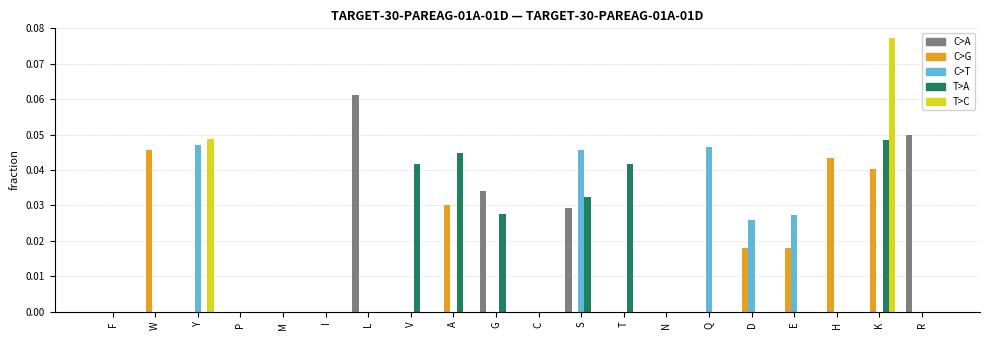

Which label corresponds to the largest value in the chart?

K